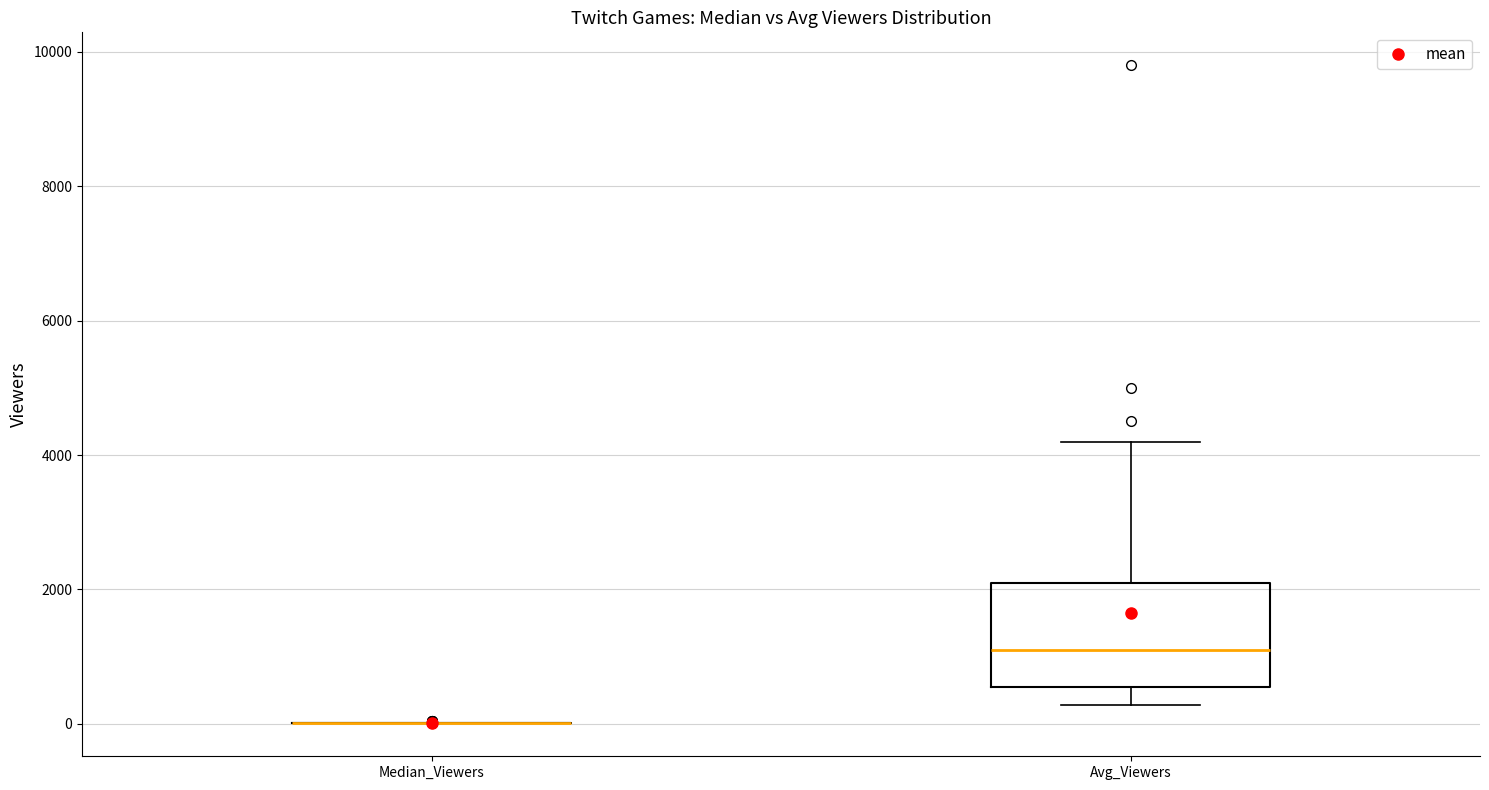

Reading left to right, read every box against the y-axis: the position of its median line, the range the box covers, and the ends of its whiskers. The values are not printed on the chart, so give them approximately, as read against the axis.

Median_Viewers: box collapsed to a line at 0, whiskers 0 to 0
Avg_Viewers: median 1200, box 600 to 2200, whiskers 200 to 4200